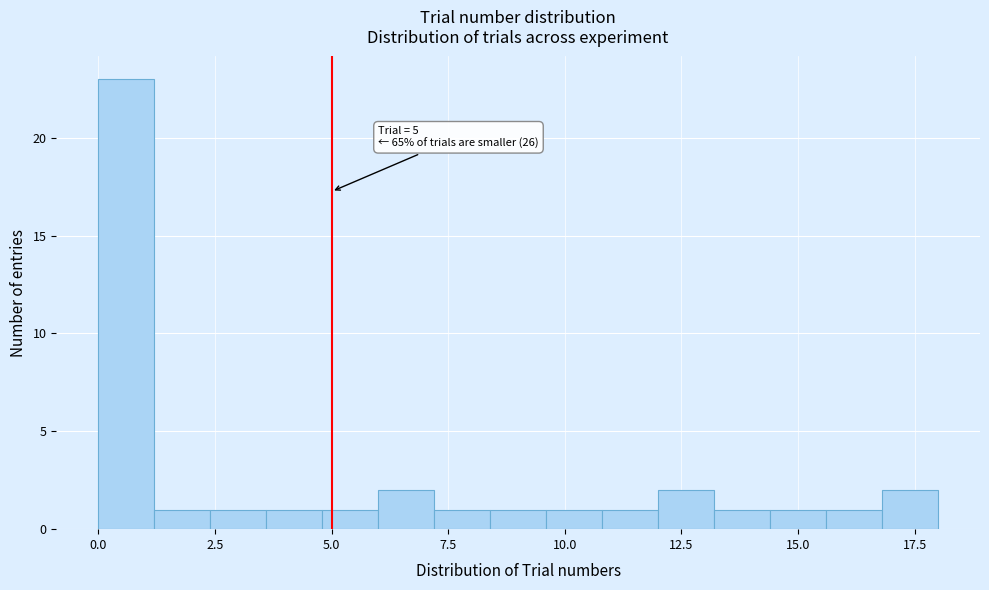

Around what value on the x-axis is the tallest bar? Give the approximate position of its centre, as read against the axis.

0.5